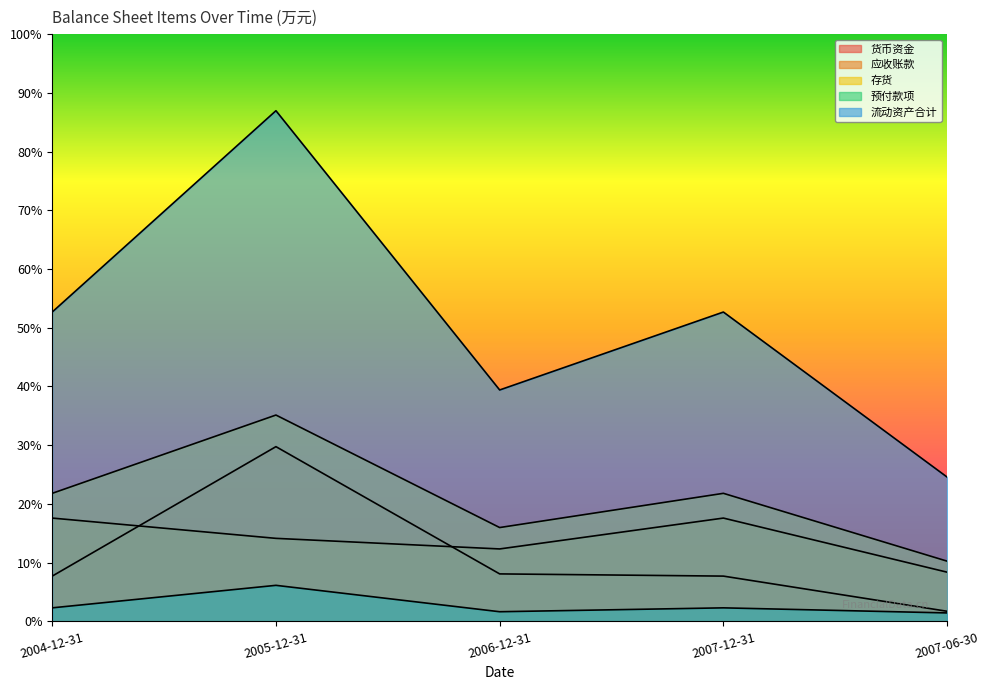

True or false: 货币资金 and 流动资产合计 intersect in this chart.

False